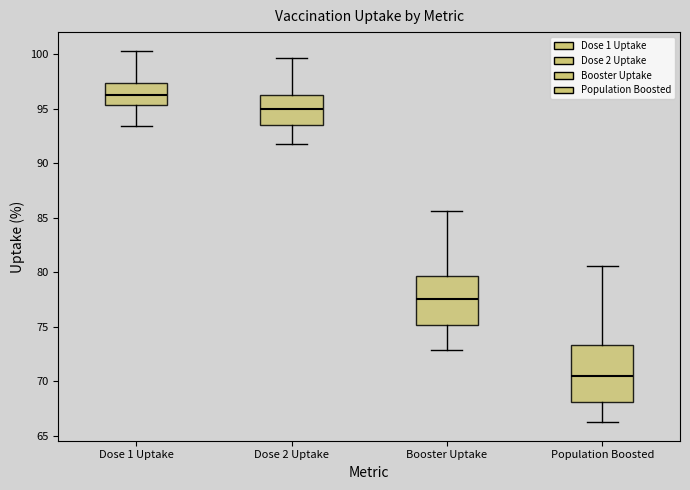

Which box's median line is the highest?

Dose 1 Uptake